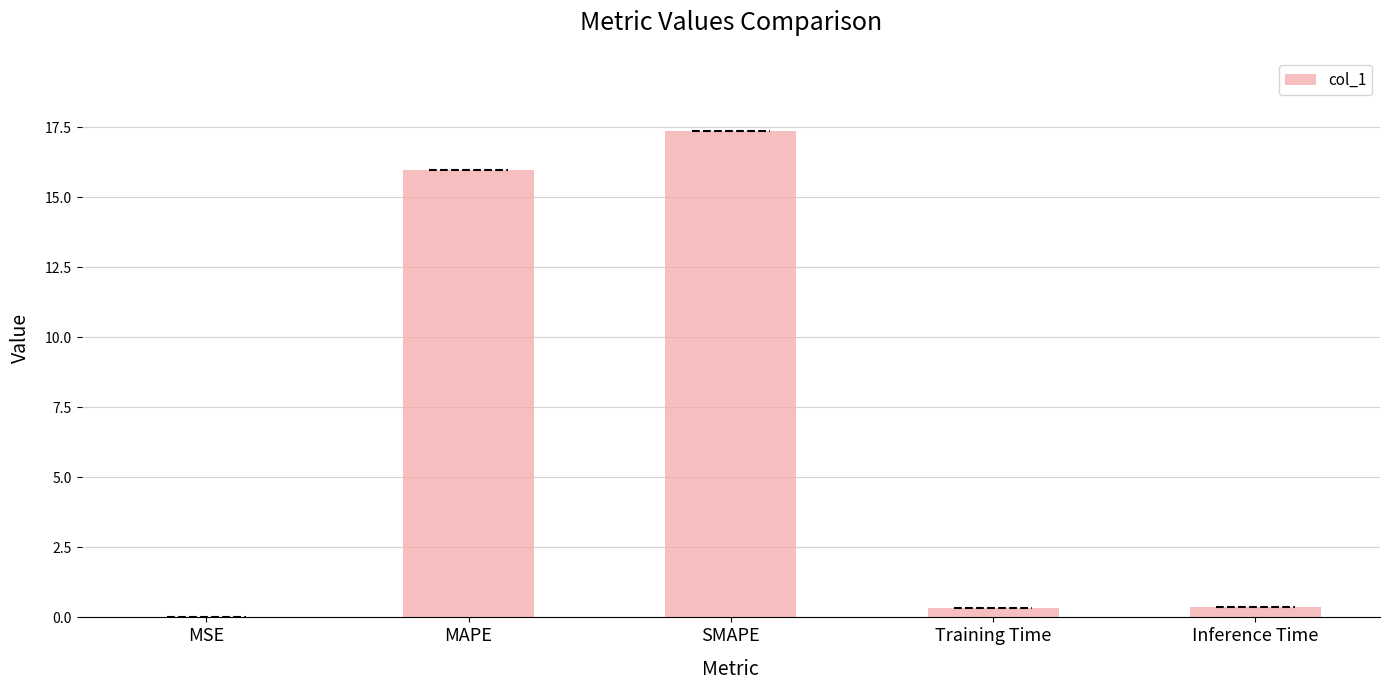

What is the sum of all values?

34.1